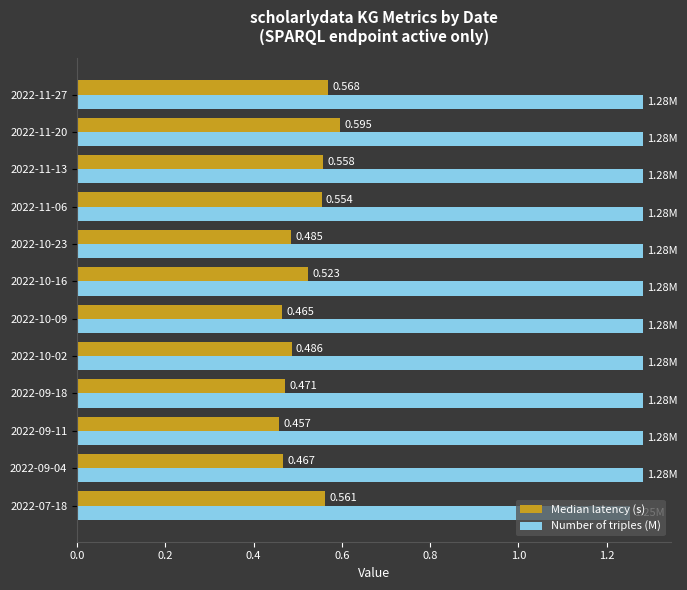

Which series has the largest total across all categories?

Number of triples (M)